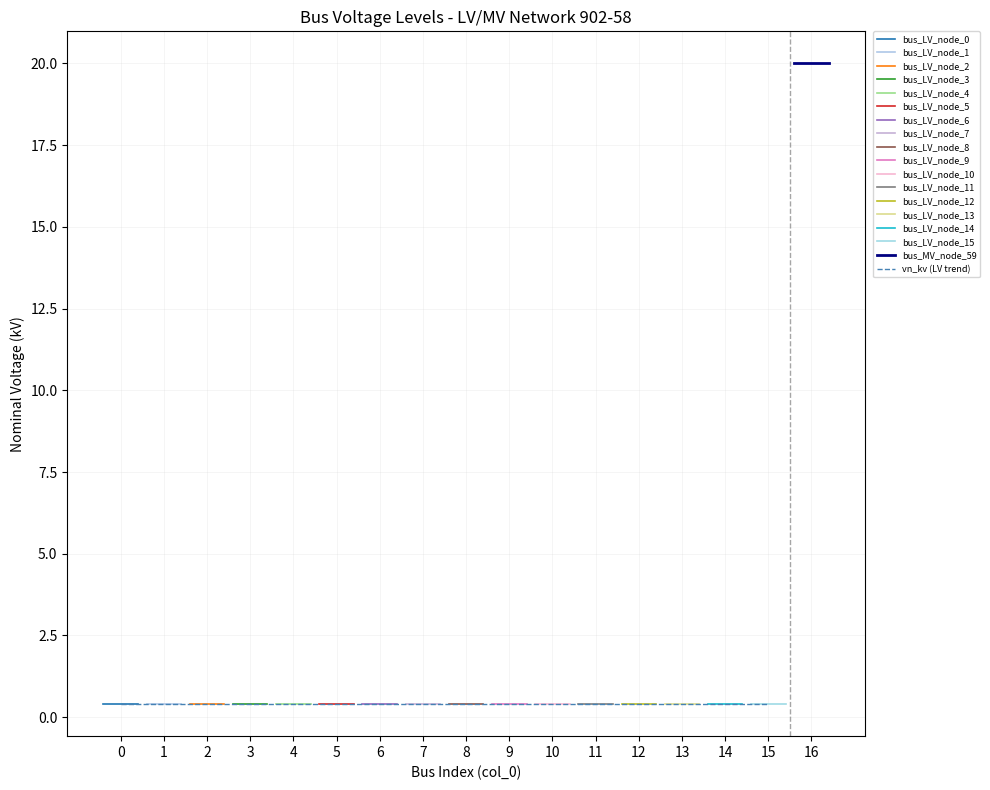

True or false: the data shows 0.4 at 7.

True